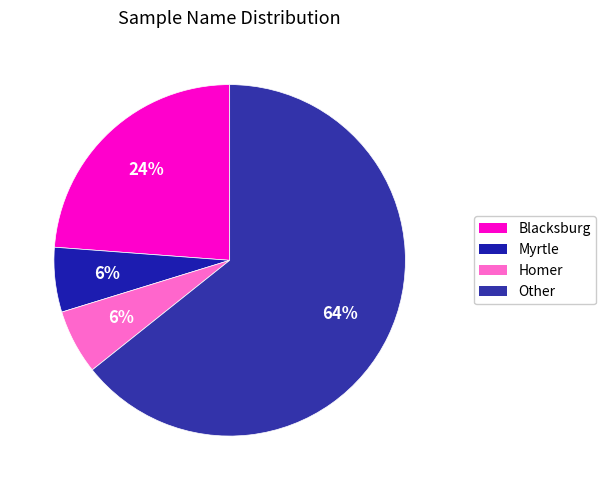

Which category has the smallest portion of the pie?

Myrtle